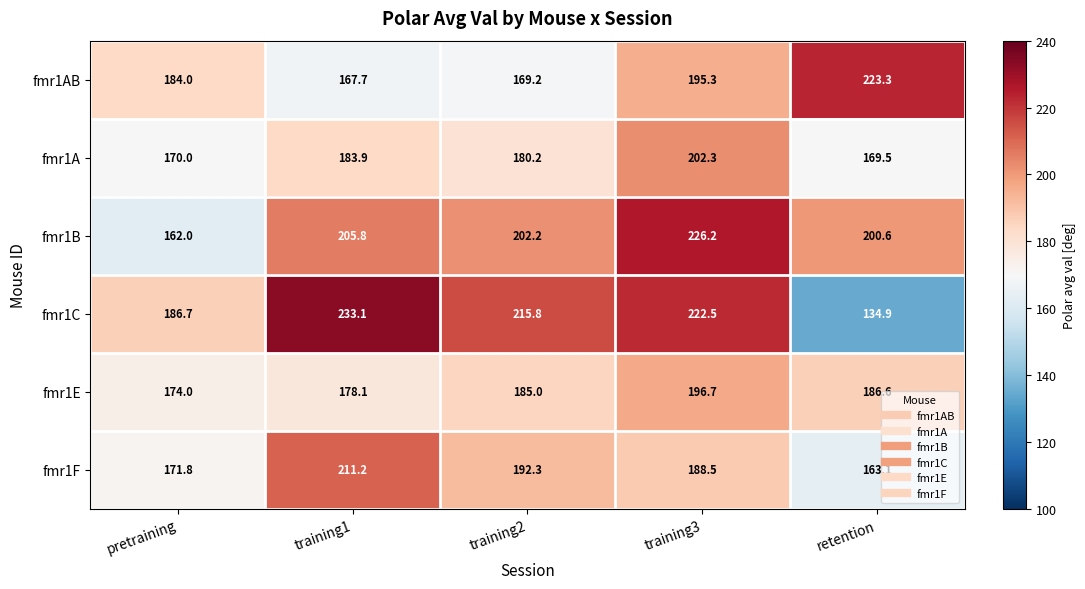

At which label is fmr1E closest to 185?

training2